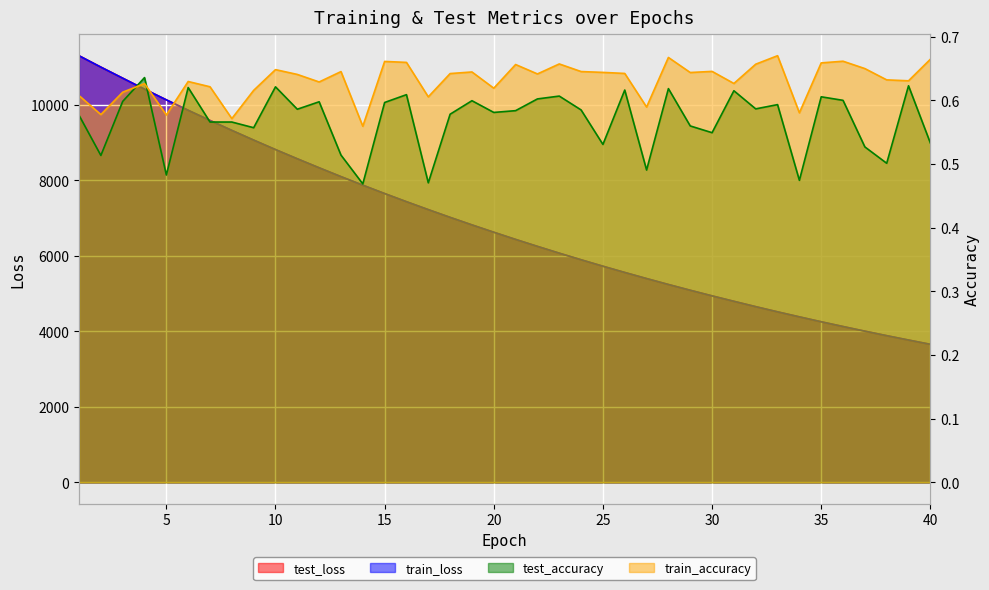

What is the approximate value of test_accuracy at 2?

0.5